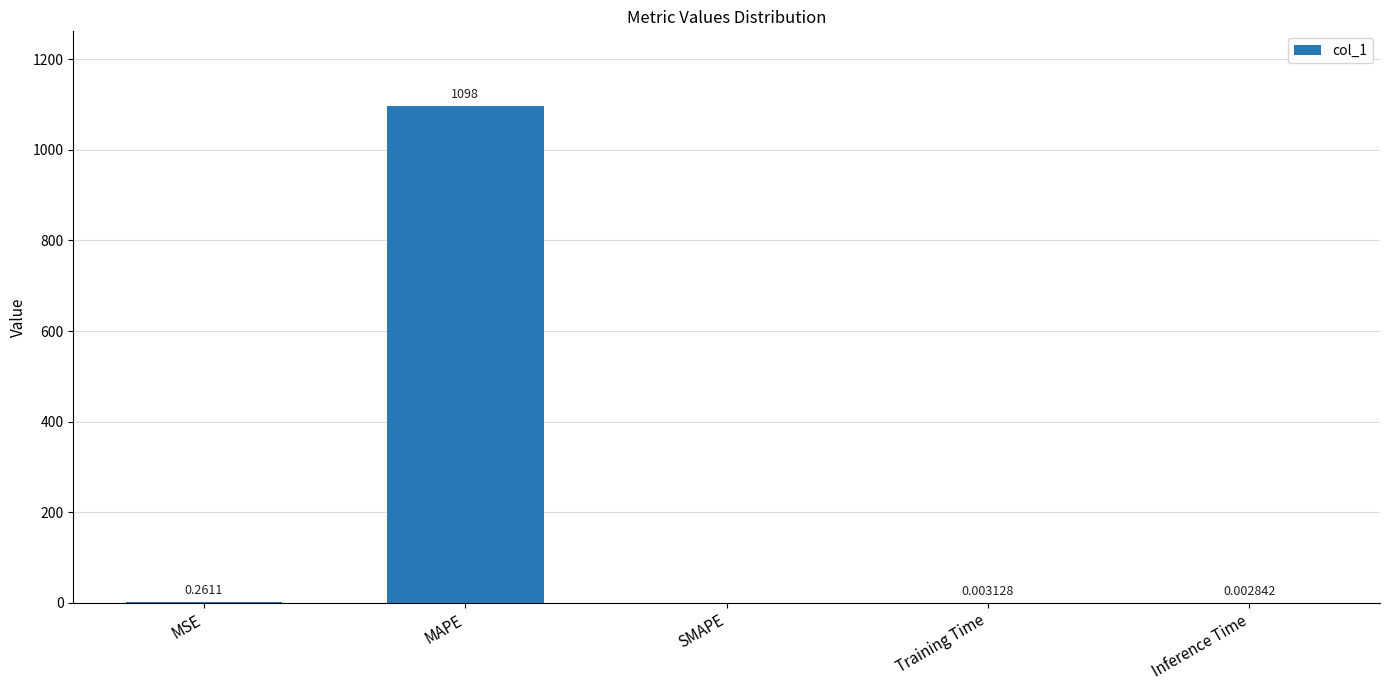

Which label corresponds to the largest value in the chart?

MAPE